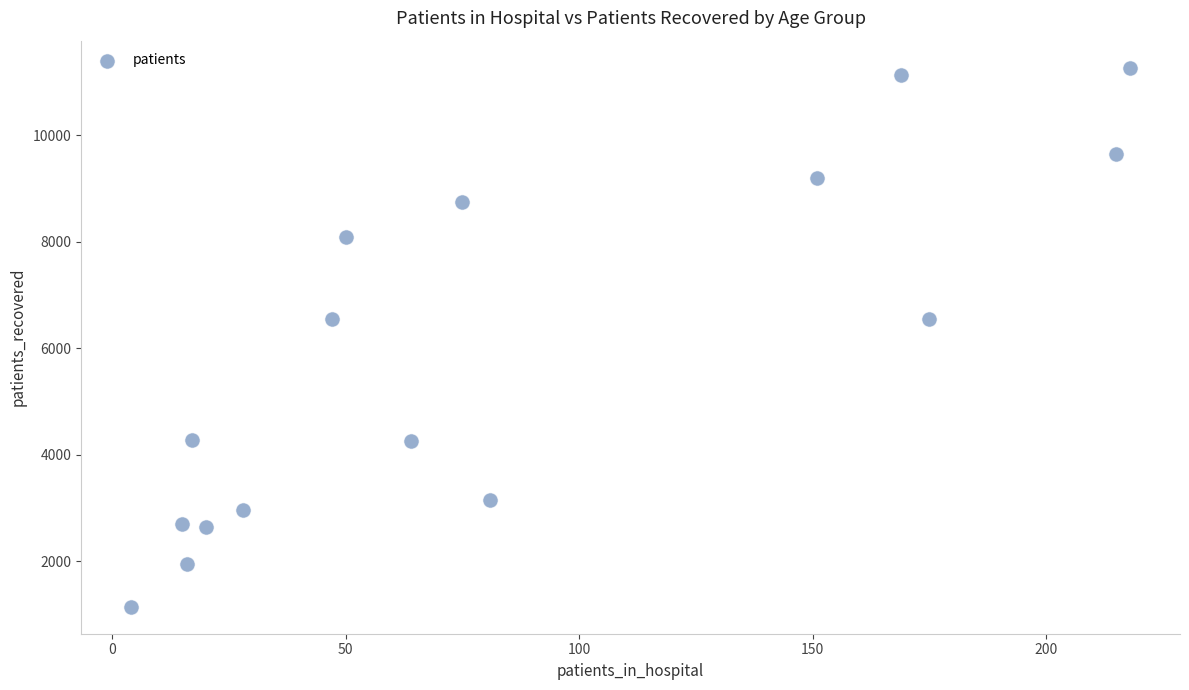

What is the range of Y values (max minus min)?

10132